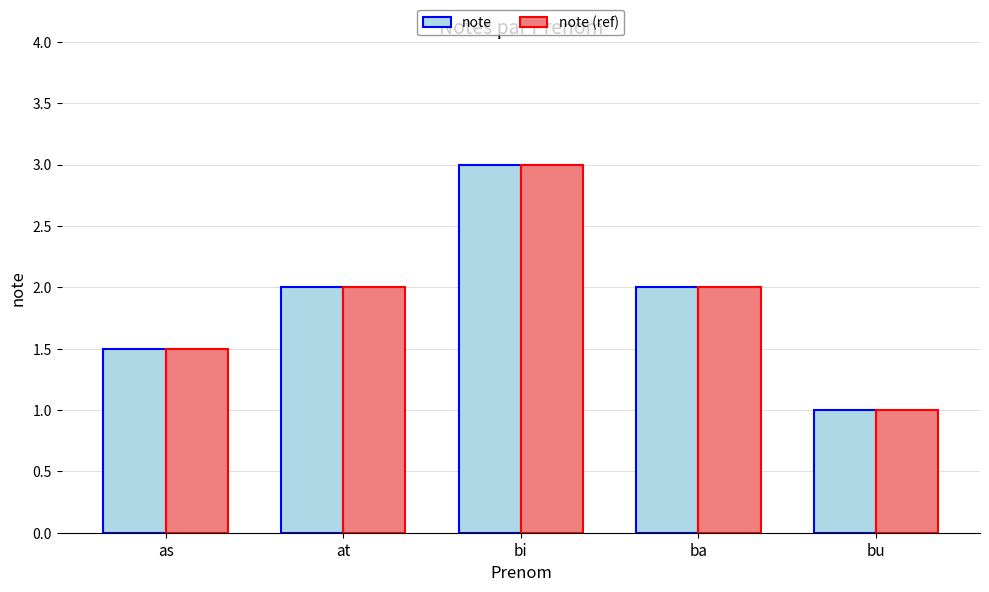

Read the note (ref) value at bu.

1.0